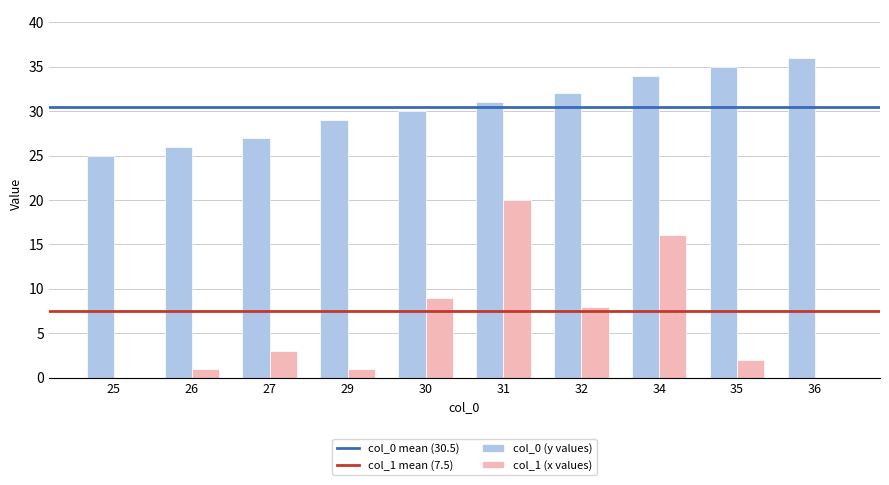

Are the bars grouped side by side (vs. stacked)?

Yes